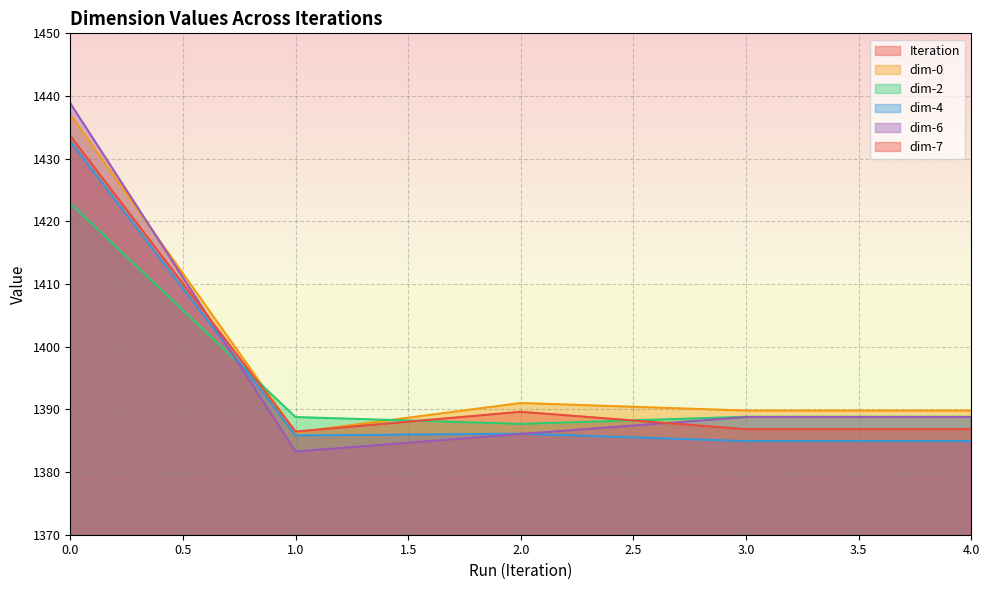

True or false: dim-0 and Iteration intersect in this chart.

False